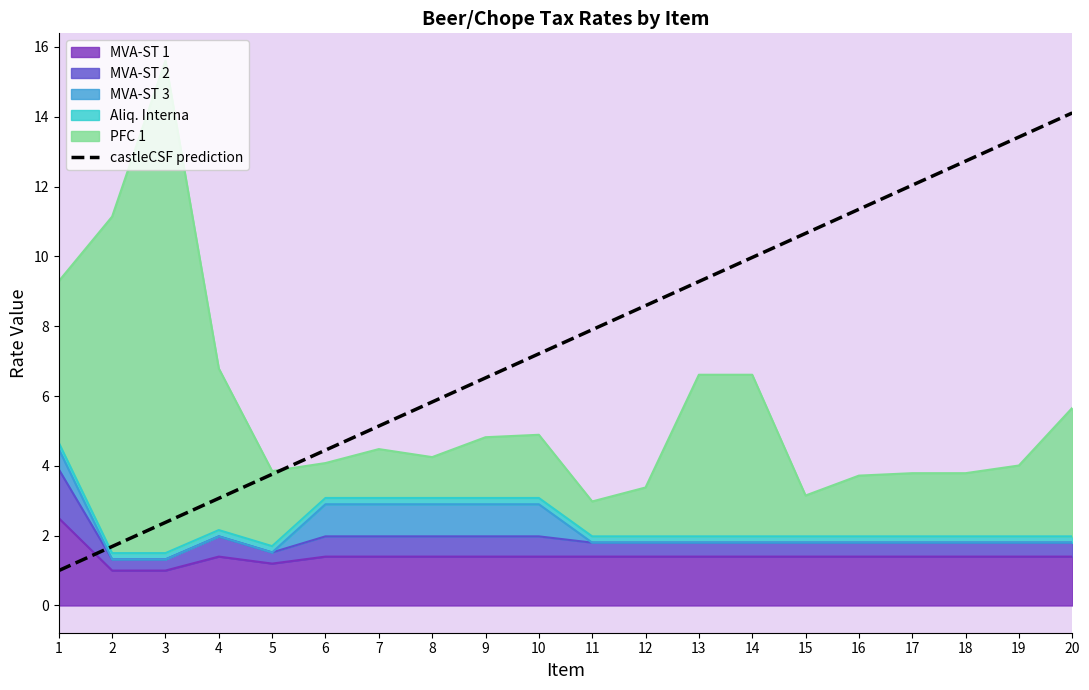

True or false: the data has more than 0 interior local peaks.

False